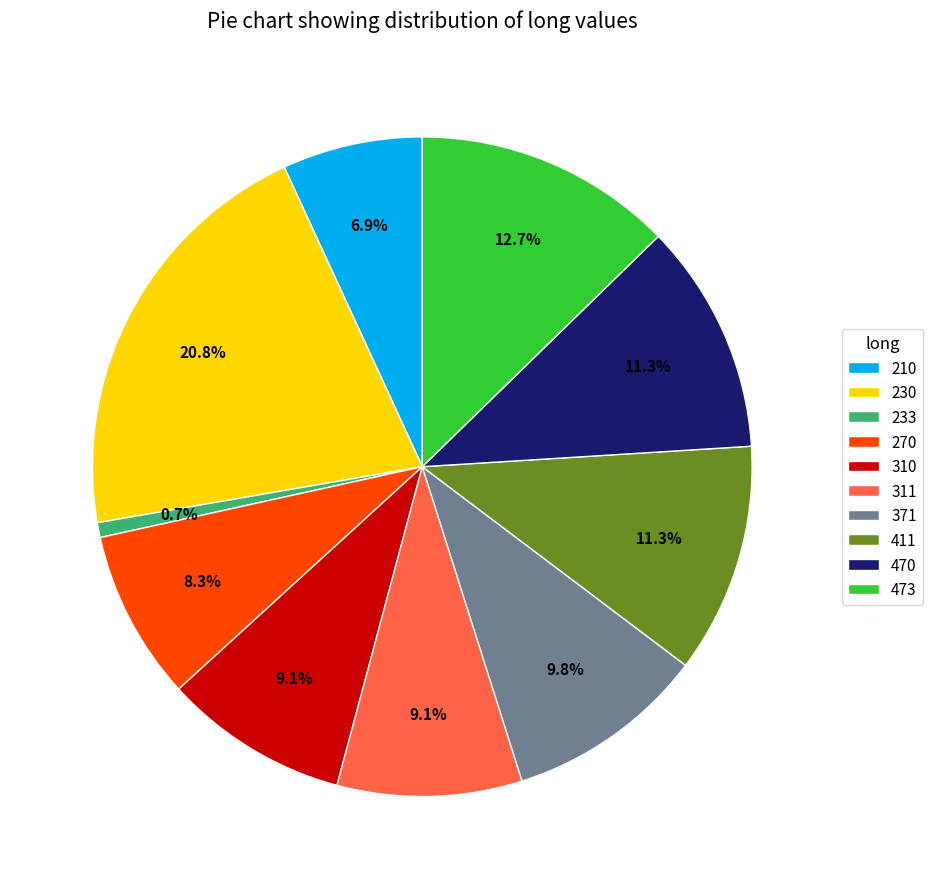

Which has a higher value, 230 or 470?

230